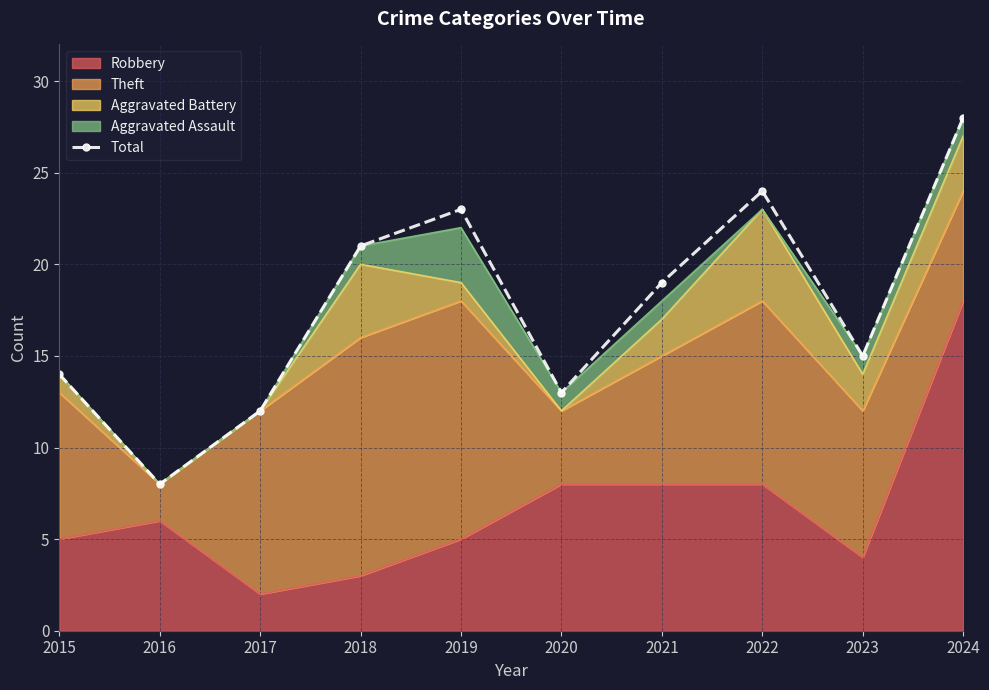

How many lines are shown in the chart?

1